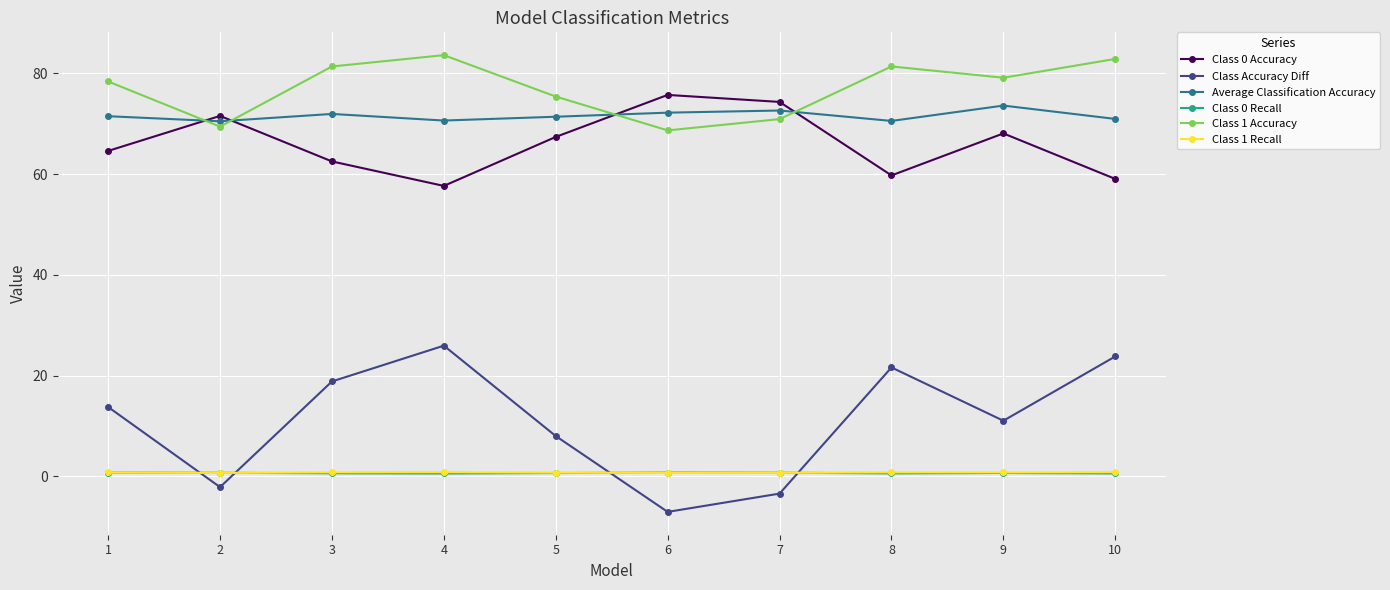

After their last crossing, which series has the higher values: Class 1 Accuracy or Class 0 Accuracy?

Class 1 Accuracy